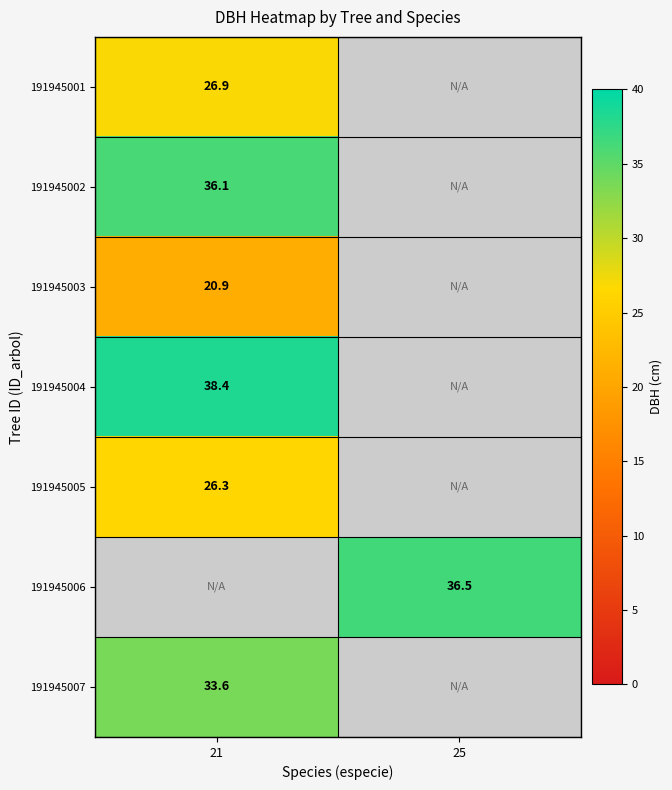

The value of 191945002 at 21 is 55.4. True or false?

False